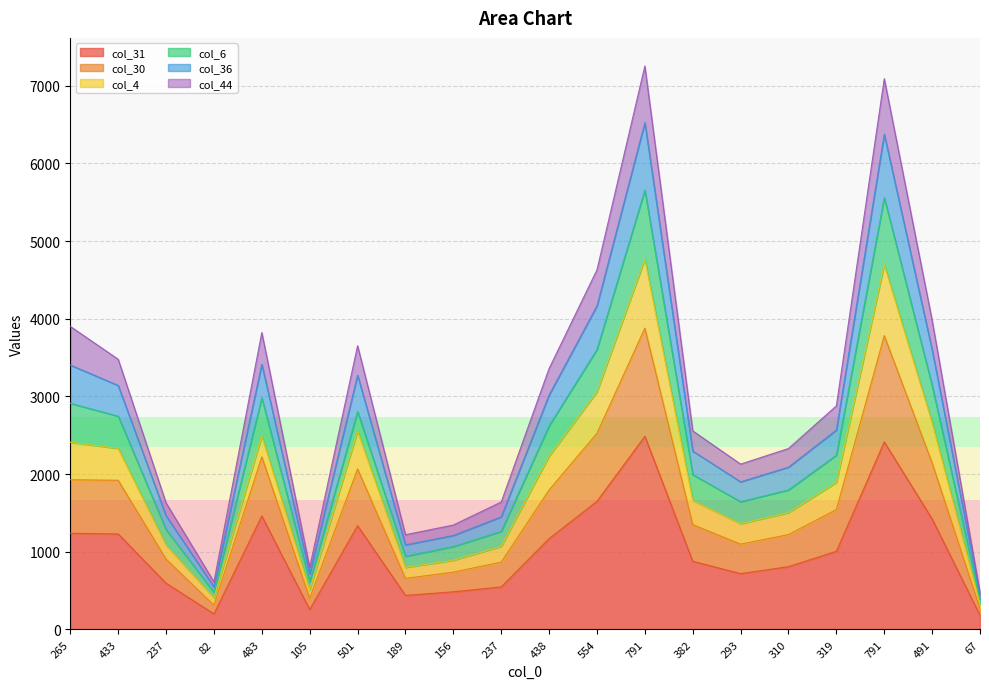

True or false: col_6 and col_36 cross at least once.

False